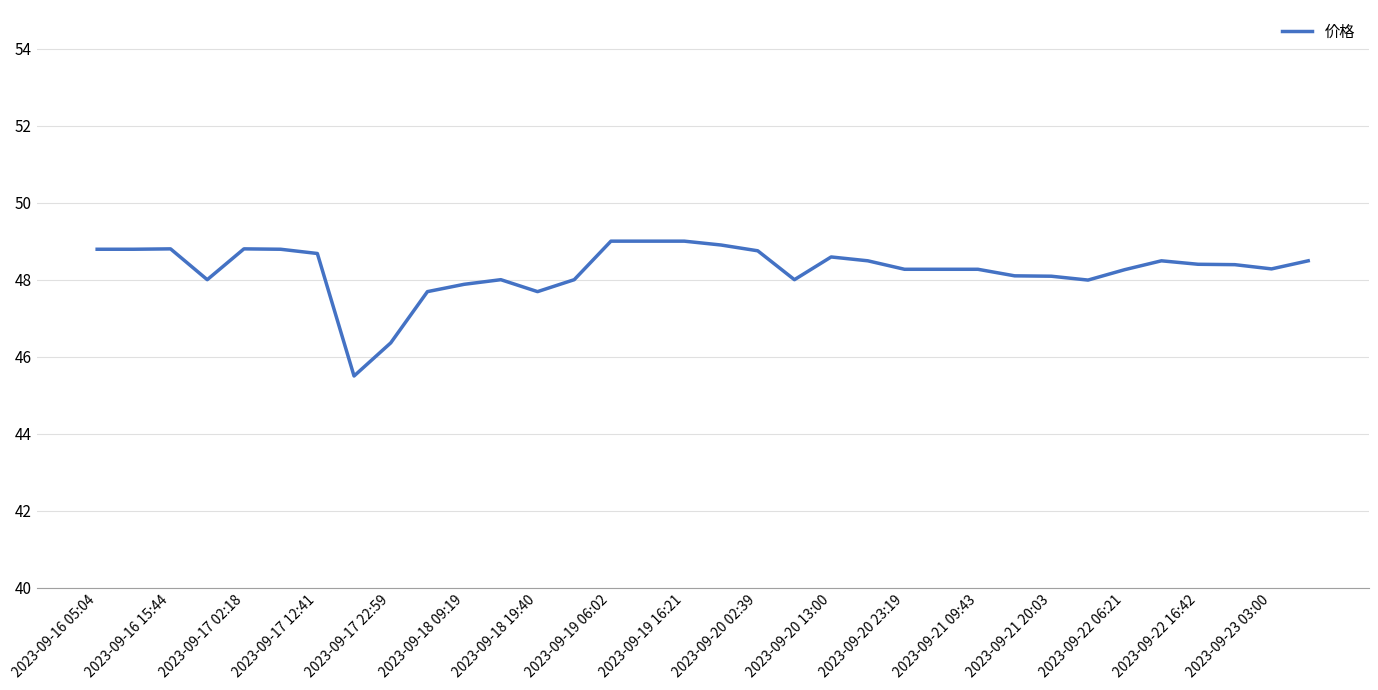

What is the minimum value shown in the chart?

45.5